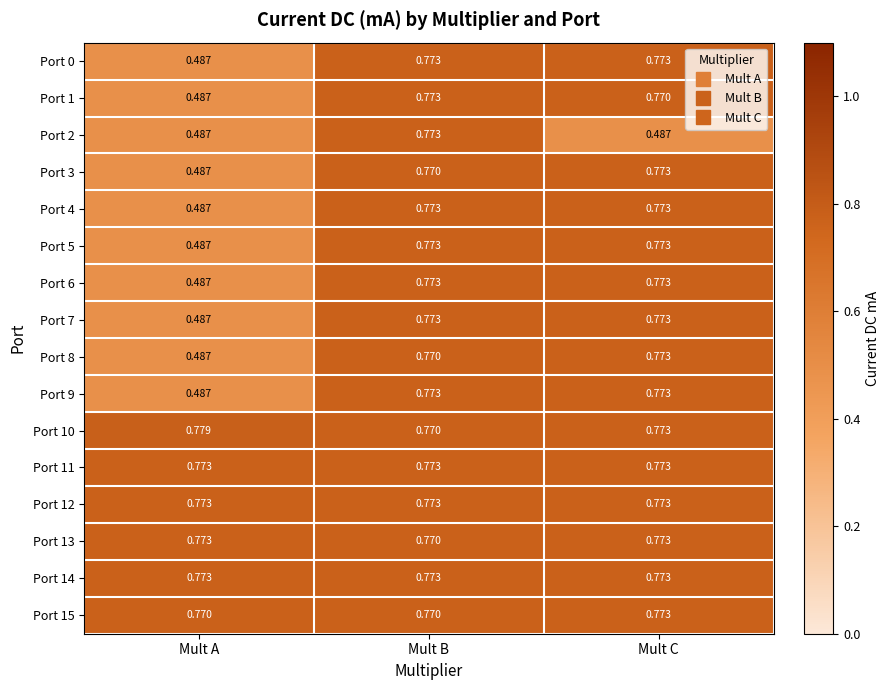

Where is Port 13 nearest to the value 0?

Mult B